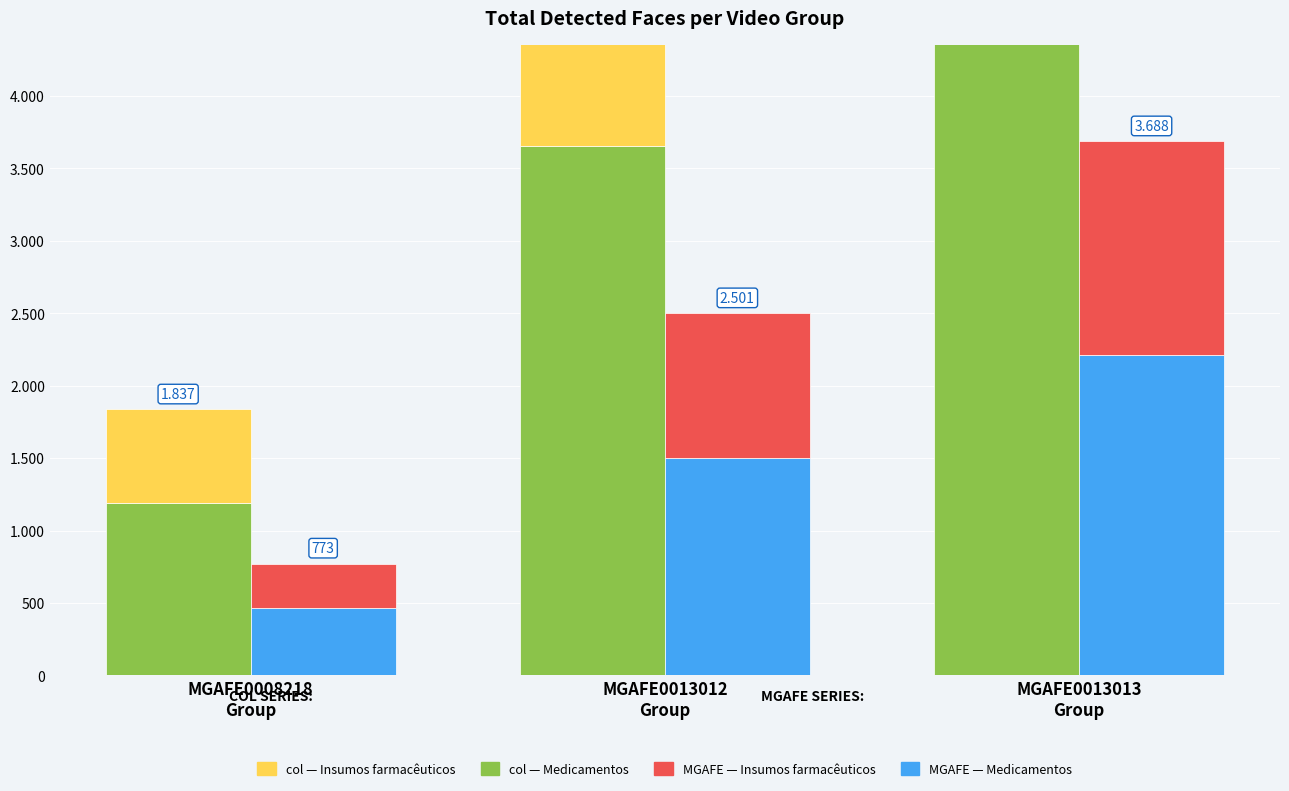

List the series in order of their peak value, highest first.

col (green portion), col (yellow portion), MGAFE (blue portion), MGAFE (red portion)